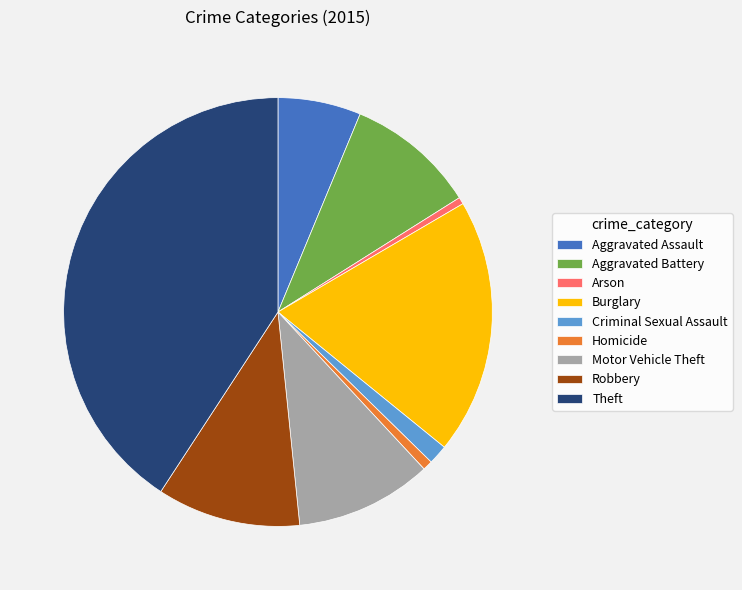

Does Robbery account for over 50% of the chart?

No